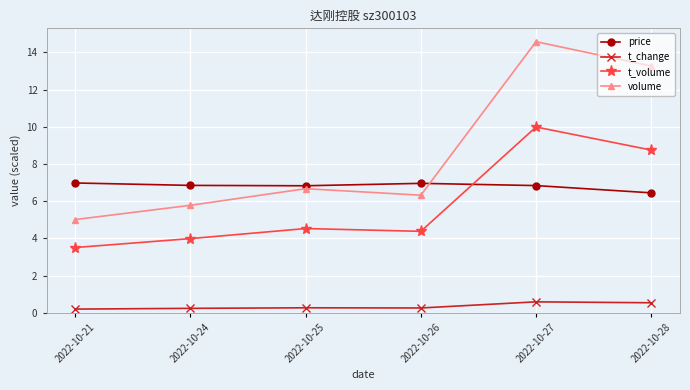

Where is the first local minimum for t_volume?

2022-10-26